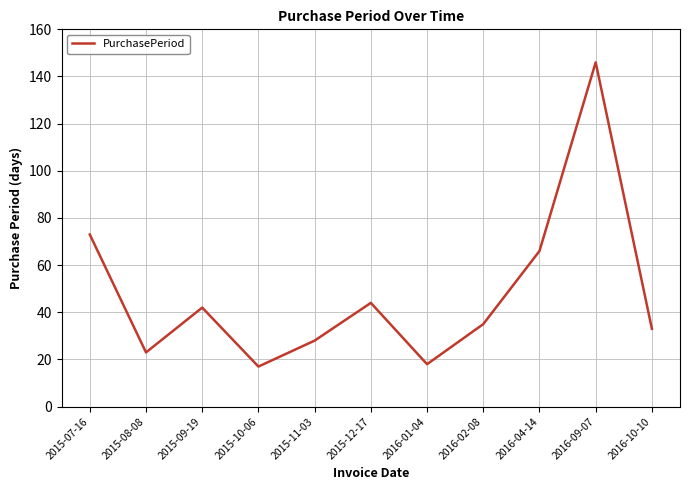

Count the number of data series in this chart.

1